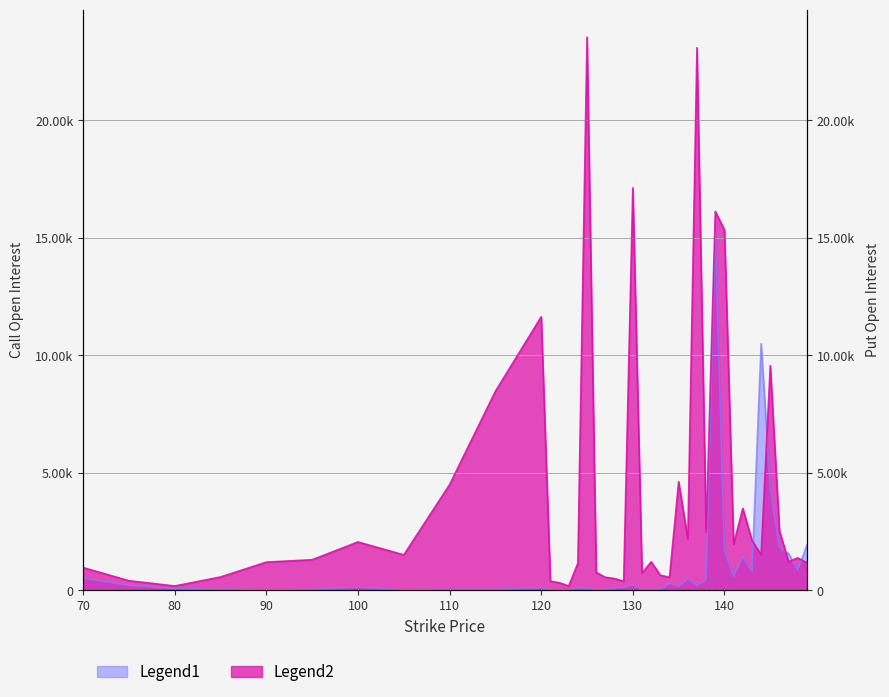

How many intersections are there between Legend1 and Legend2?

5